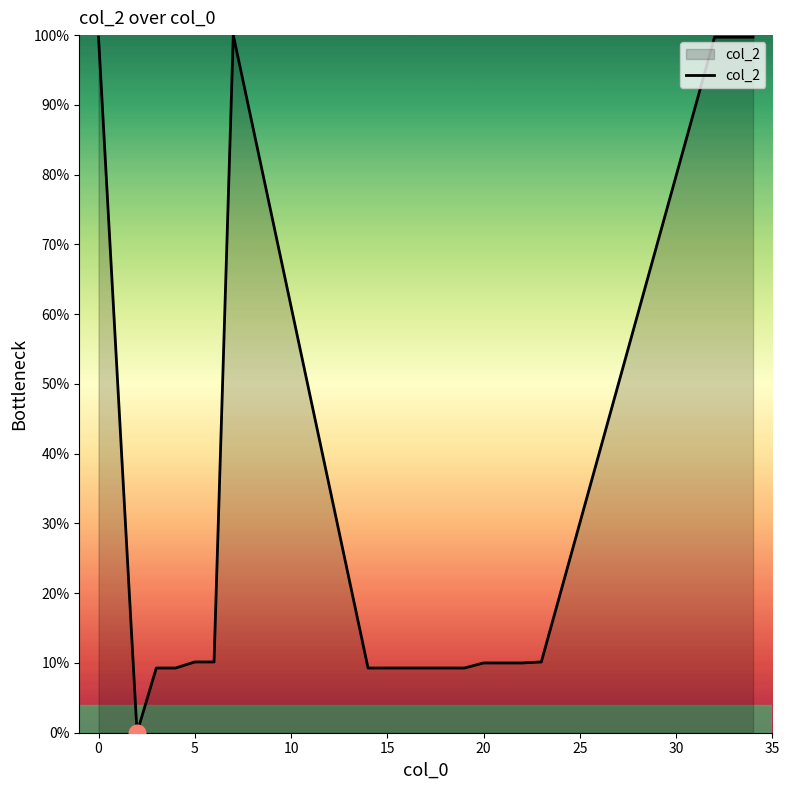

What is the difference between the maximum and minimum values?

100.0